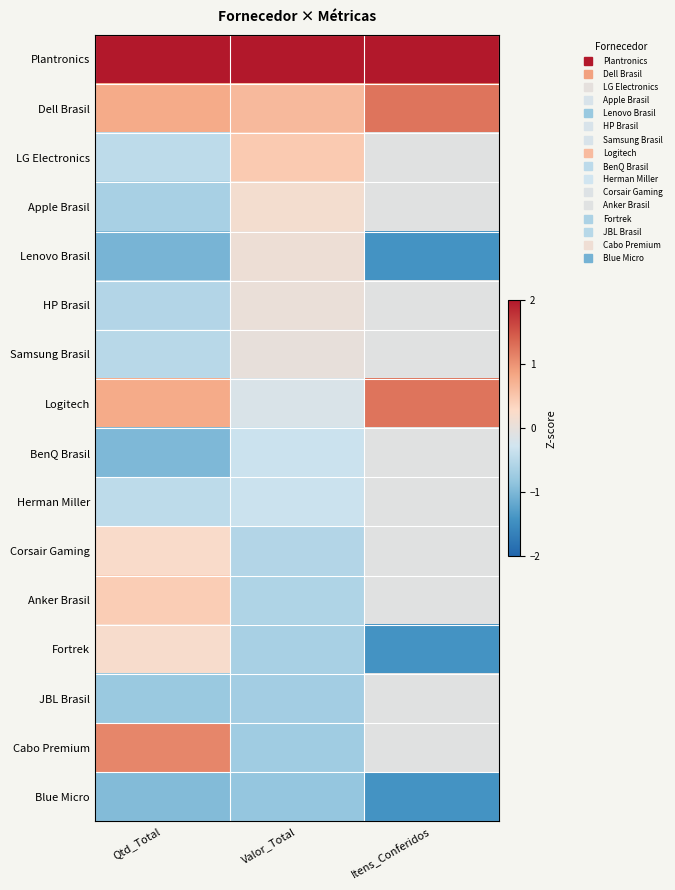

At Valor_Total, list the series in order from largest to smallest.

Plantronics, Dell Brasil, LG Electronics, Apple Brasil, Lenovo Brasil, HP Brasil, Samsung Brasil, Logitech, BenQ Brasil, Herman Miller, Corsair Gaming, Anker Brasil, Fortrek, JBL Brasil, Cabo Premium, Blue Micro